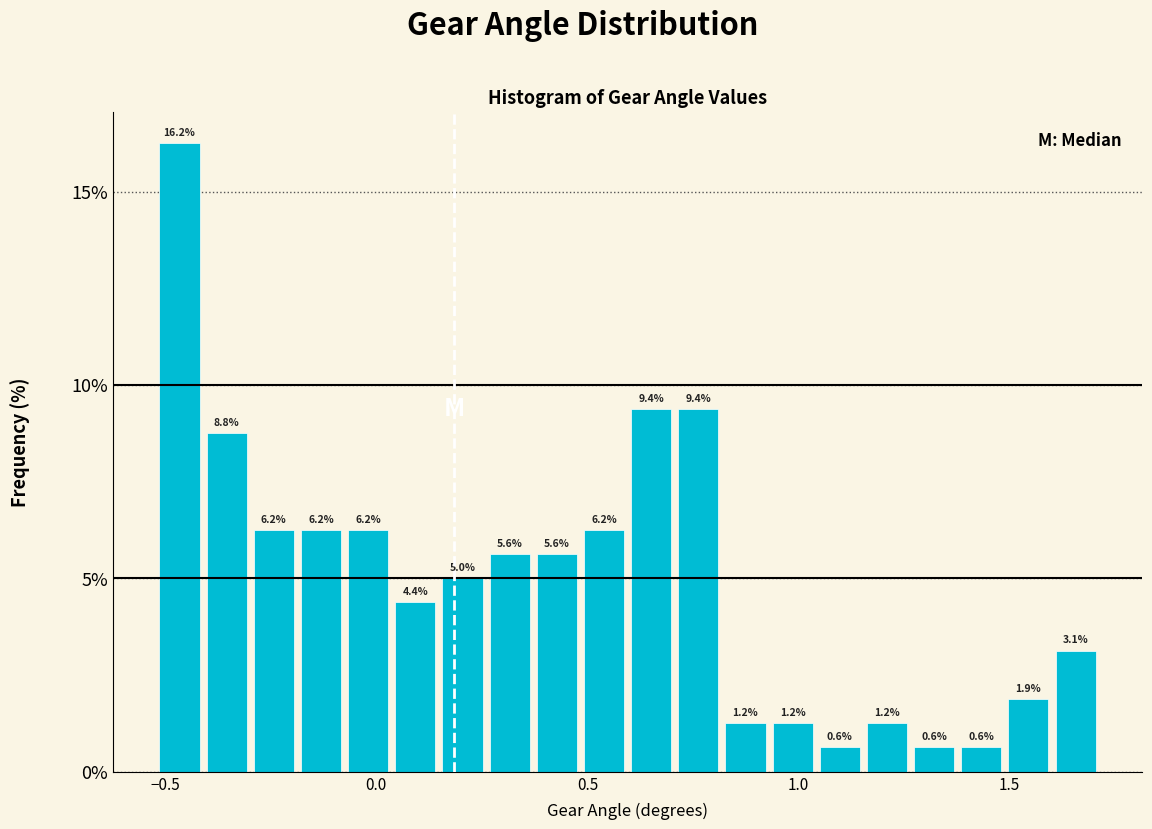

Read against the x-axis, roughly where is the centre of the tallest bar?

-0.45